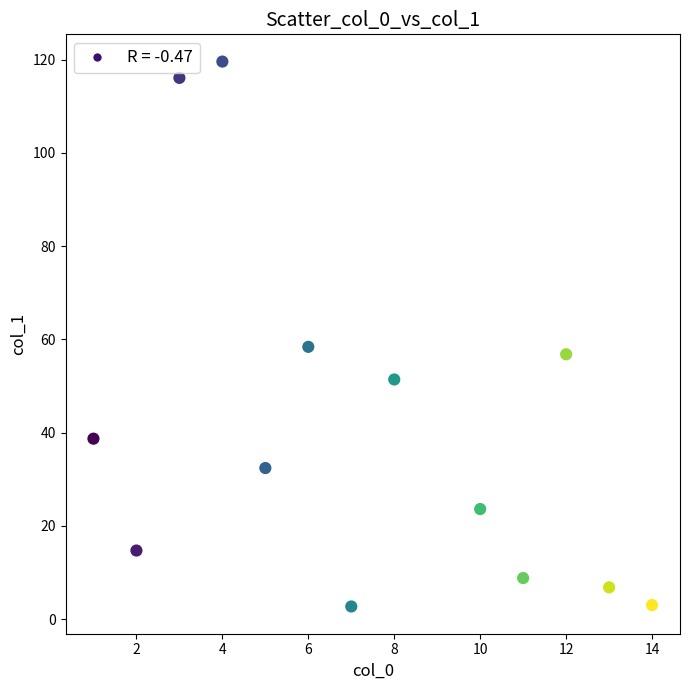

What Y value in the scatter plot is closest to 61?

58.4